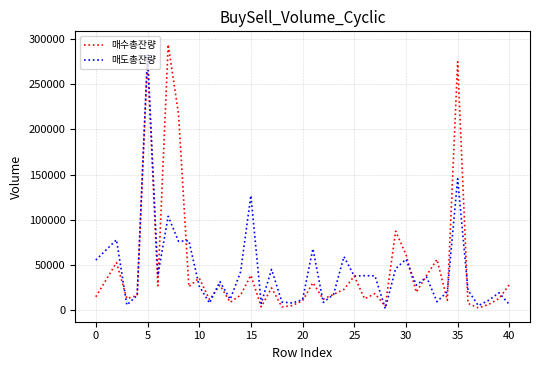

What is the maximum value for 매수총잔량?

294029